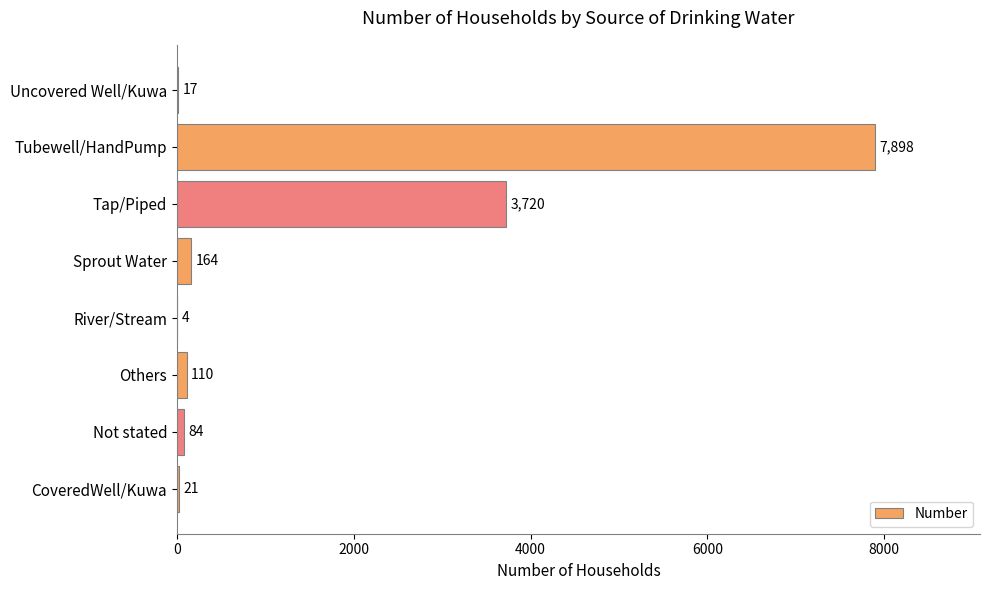

How many categories are shown in the chart?

8